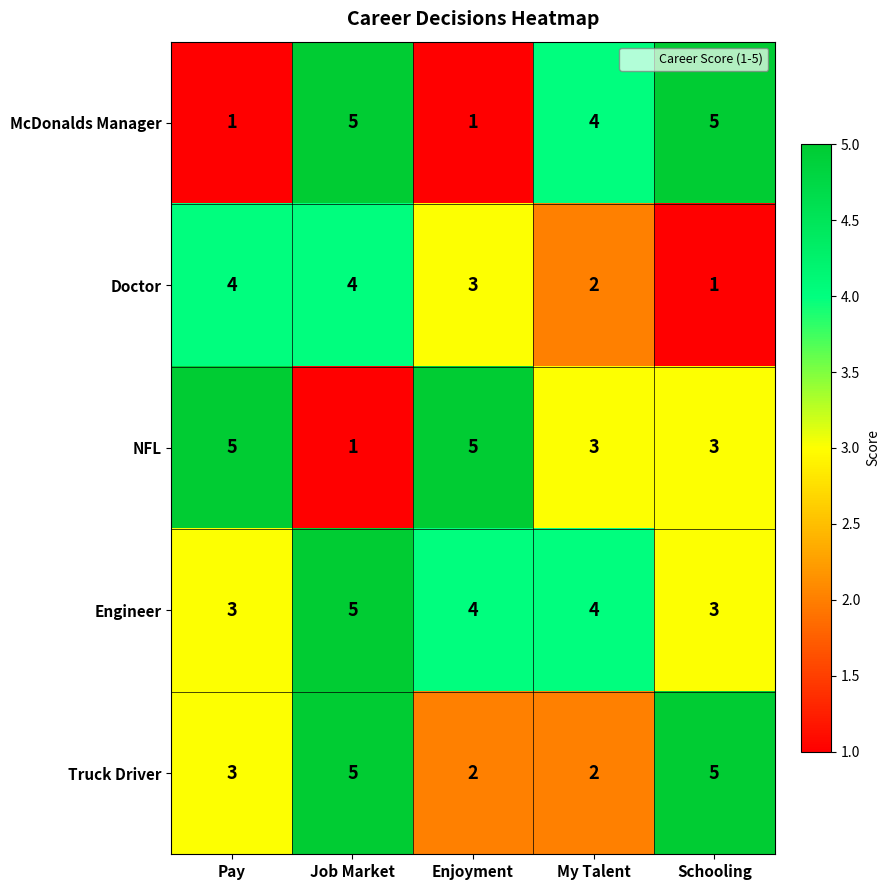

Reading left to right, list all the values displayed in this chart.

McDonalds Manager: Pay=1	Job Market=5	Enjoyment=1	My Talent=4	Schooling=5
Doctor: Pay=4	Job Market=4	Enjoyment=3	My Talent=2	Schooling=1
NFL: Pay=5	Job Market=1	Enjoyment=5	My Talent=3	Schooling=3
Engineer: Pay=3	Job Market=5	Enjoyment=4	My Talent=4	Schooling=3
Truck Driver: Pay=3	Job Market=5	Enjoyment=2	My Talent=2	Schooling=5